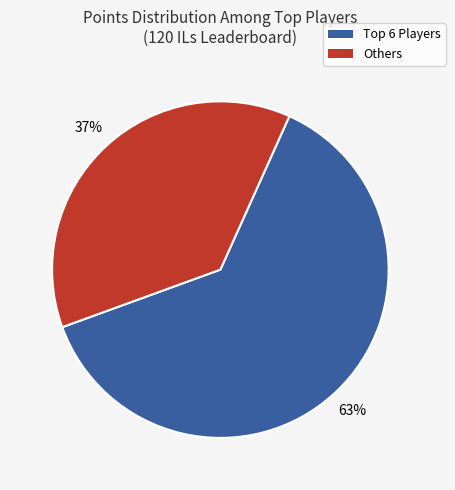

To the nearest percent, what is the average slice percentage?

50%